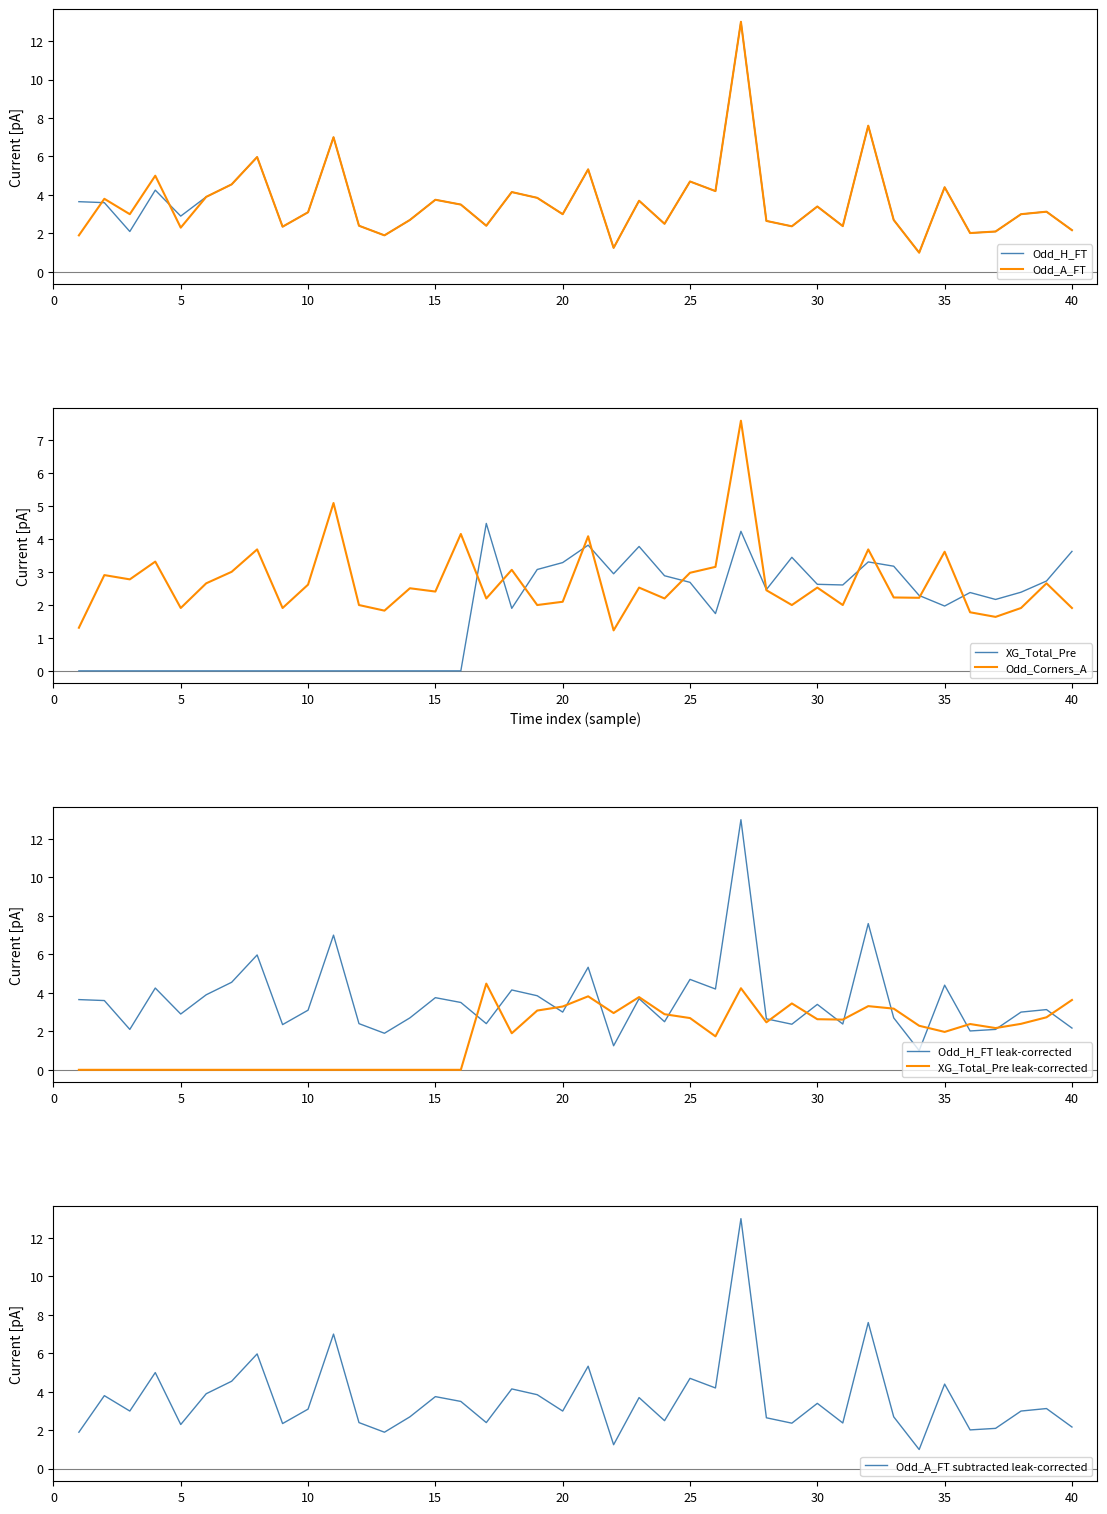

At 1, list the series in order from smallest to largest.

XG_Total_Pre, Odd_Corners_A, Odd_A_FT, Odd_H_FT